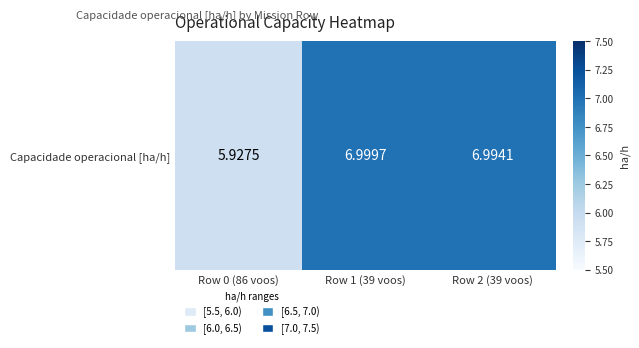

Which label corresponds to the largest value in the chart?

Row 1 (39 voos)